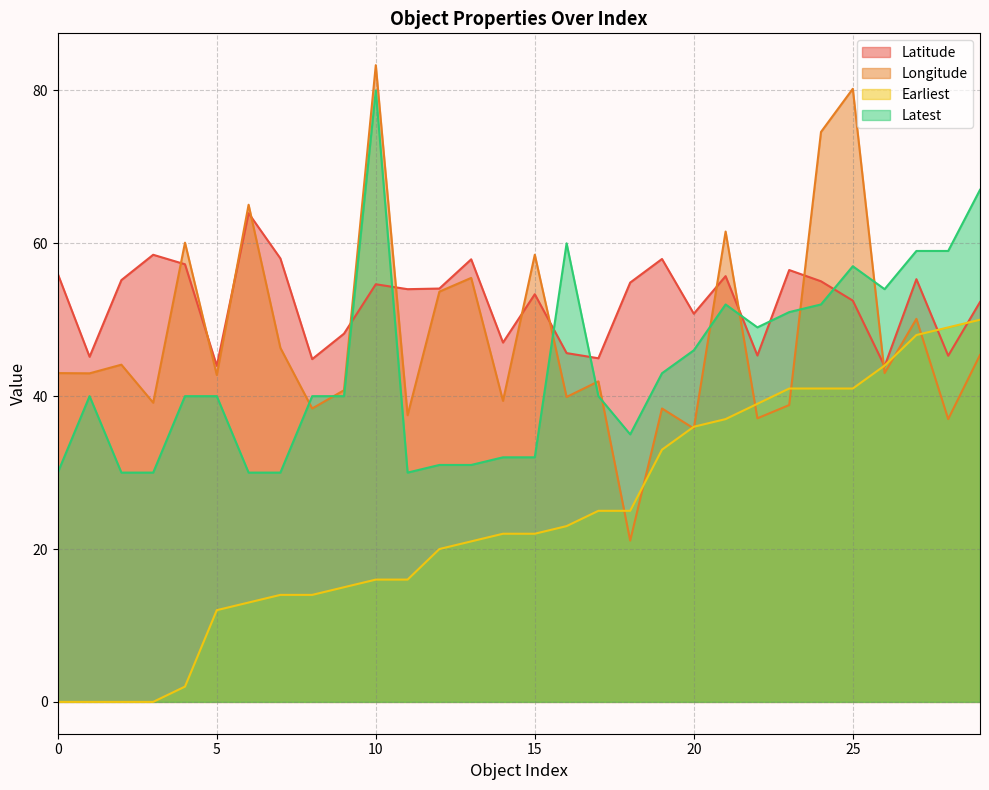

Reading left to right, list all the values displayed in this chart.

Latitude: 56.0	45.2	55.2	58.5	57.3	44.0	63.9	58.0	44.8	48.2	54.6	54.0	54.1	57.9	47.0	53.3	45.6	45.0	54.9	57.9	50.8	55.7	45.3	56.5	55.0	52.5	43.9	55.3	45.3	52.3
Longitude: 43.0	43.0	44.1	39.1	60.1	42.8	65.0	46.3	38.4	40.8	83.3	37.5	53.7	55.5	39.4	58.5	39.9	41.9	21.1	38.4	35.8	61.5	37.1	38.8	74.6	80.2	43.0	50.1	37.0	45.4
Earliest: 0.0	0.0	0.0	0.0	2.0	12.0	13.0	14.0	14.0	15.0	16.0	16.0	20.0	21.0	22.0	22.0	23.0	25.0	25.0	33.0	36.0	37.0	39.0	41.0	41.0	41.0	44.0	48.0	49.0	50.0
Latest: 30.0	40.0	30.0	30.0	40.0	40.0	30.0	30.0	40.0	40.0	80.0	30.0	31.0	31.0	32.0	32.0	60.0	40.0	35.0	43.0	46.0	52.0	49.0	51.0	52.0	57.0	54.0	59.0	59.0	67.0